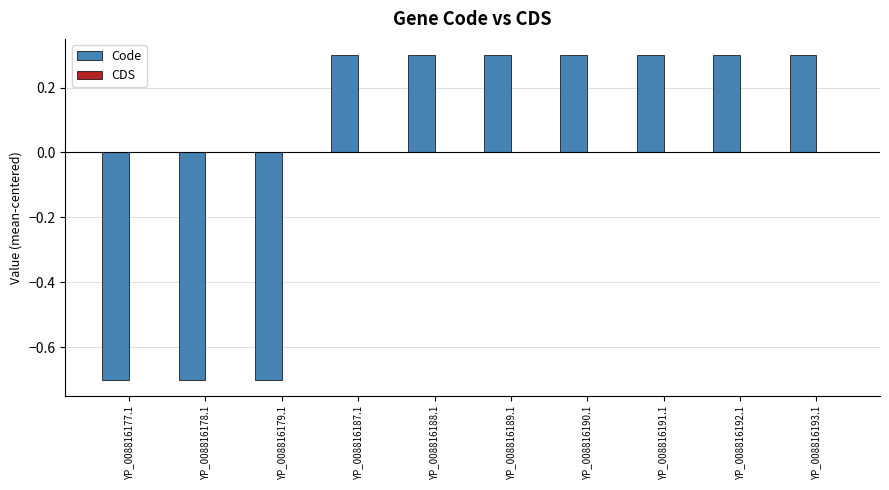

Between YP_008816179.1 and YP_008816187.1, which is larger?

YP_008816187.1